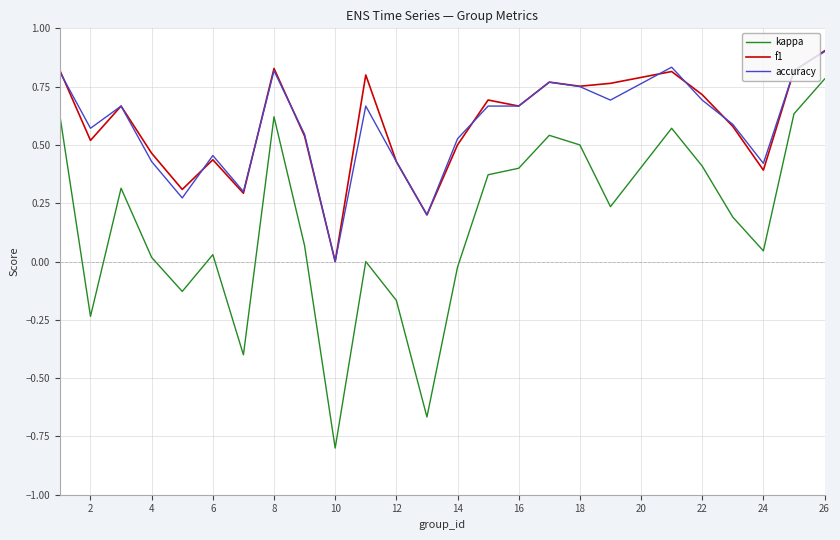

What is the smallest value displayed?

-0.8